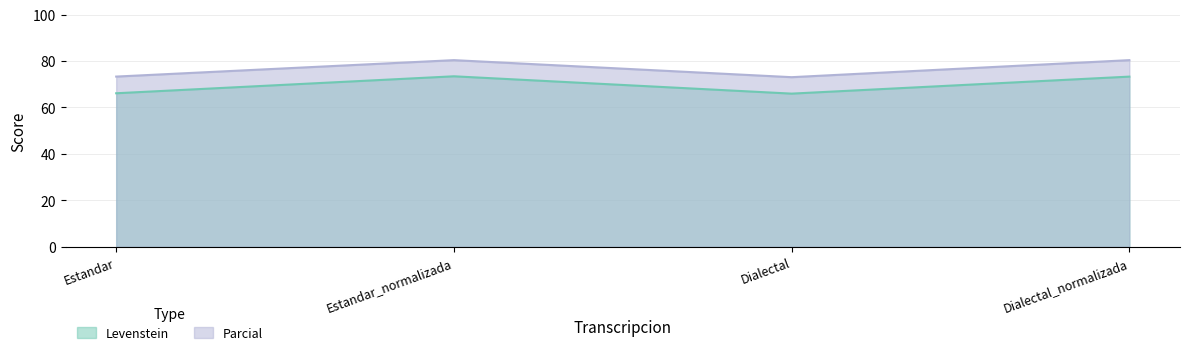

What position from the right is Estandar_normalizada?

3